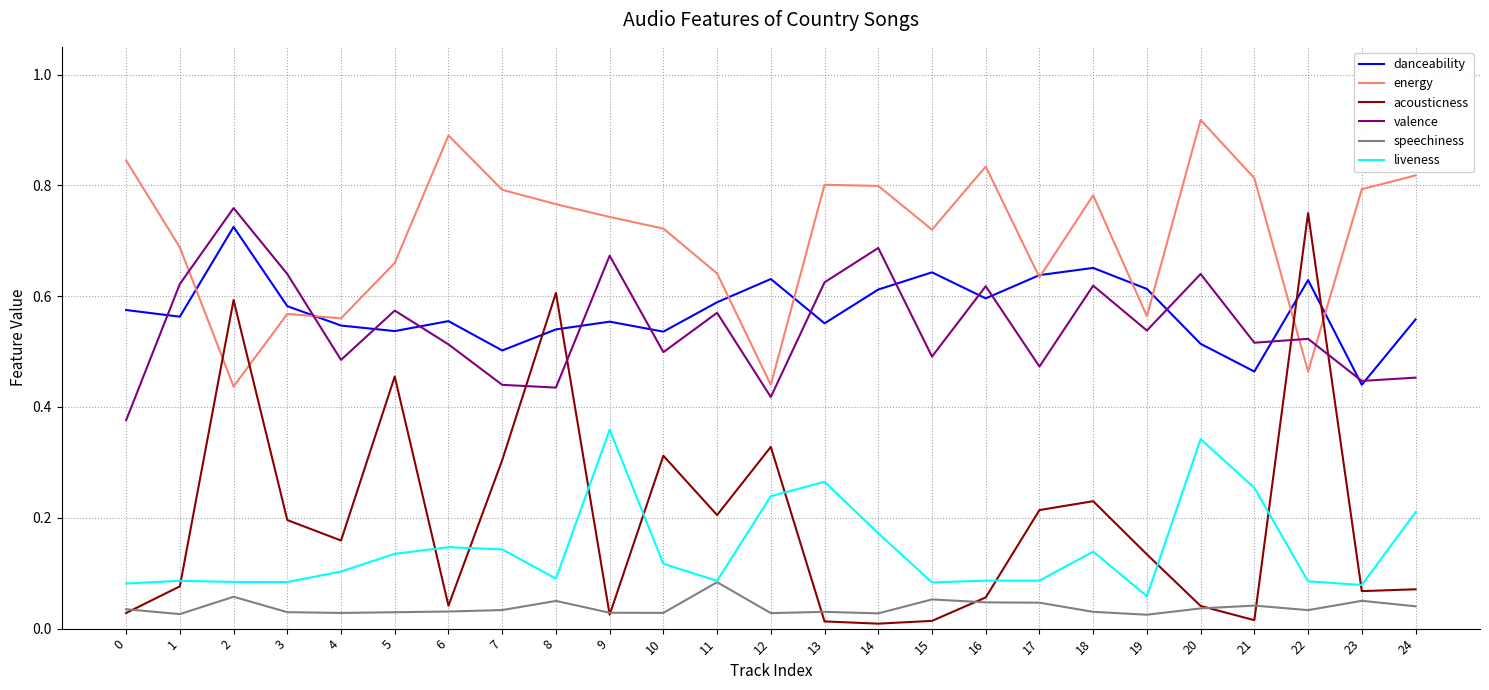

What is the total value across all series at 17?

2.1